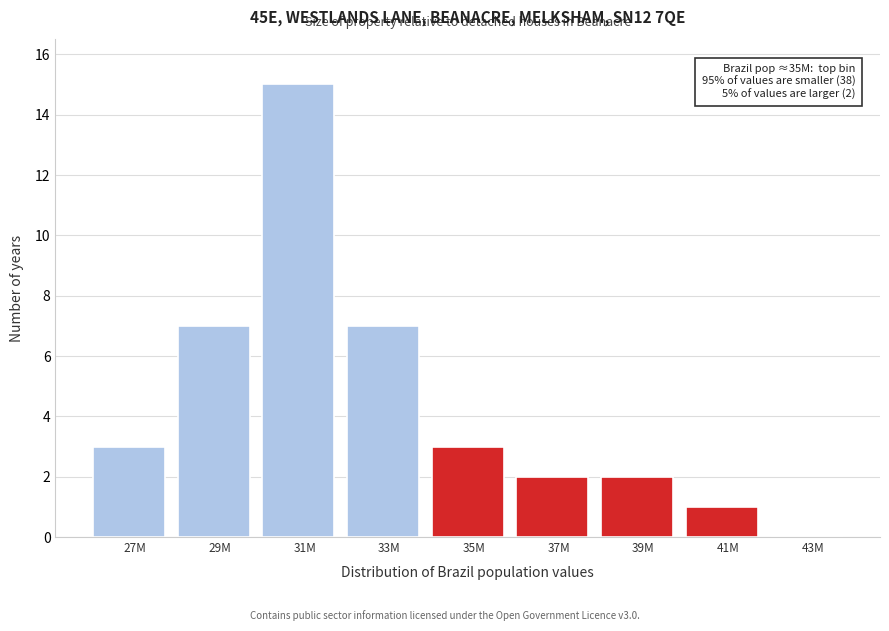

Reading right to left, what are all the values shown in this chart?

43M=0	41M=1	39M=2	37M=2	35M=3	33M=7	31M=15	29M=7	27M=3